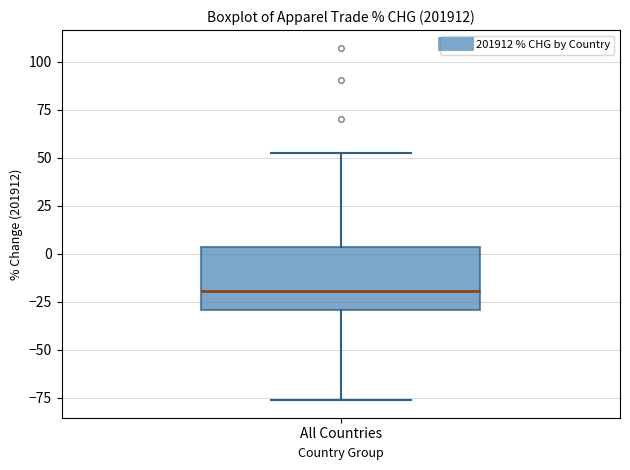

Where is the upper edge of the box for All Countries on the y-axis? The values are not printed on the chart, so give them approximately, as read against the axis.

5